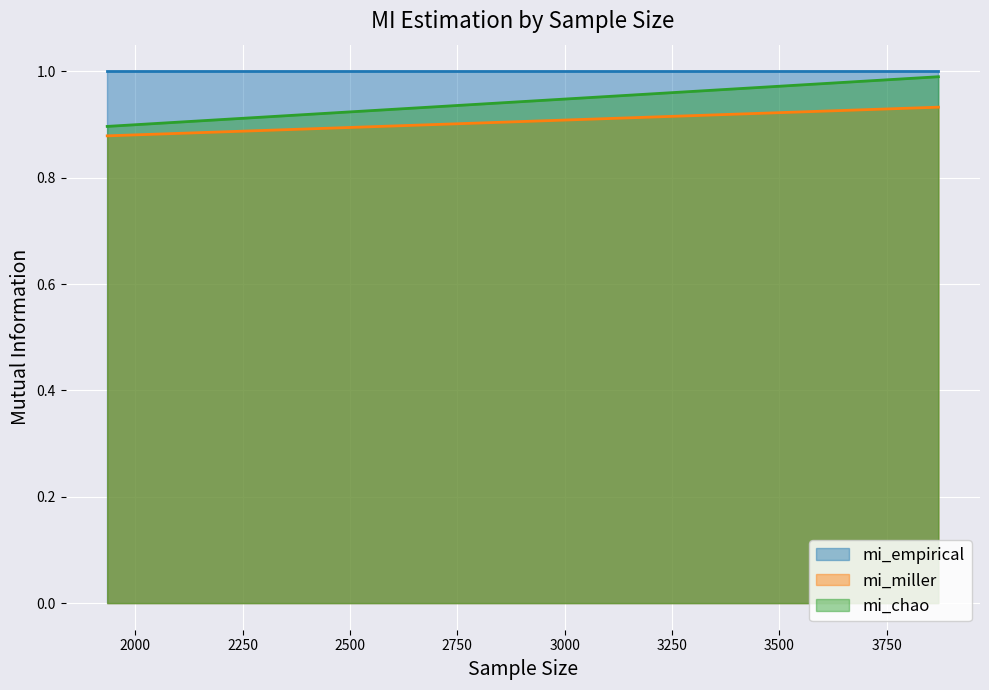

List the series in order of their overall mean, lowest first.

mi_miller, mi_chao, mi_empirical